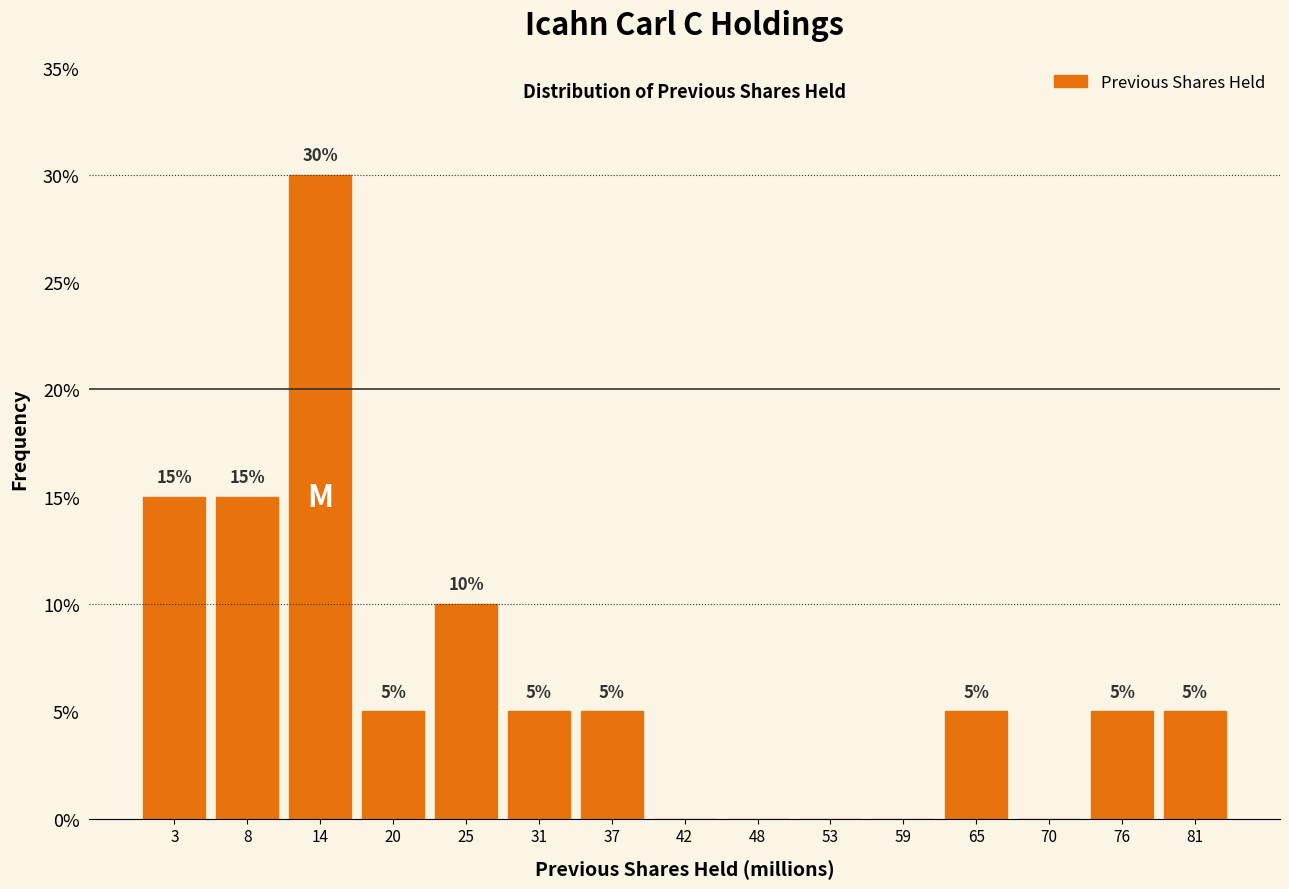

Over which range of the x-axis is the bar tallest?

11 to 17